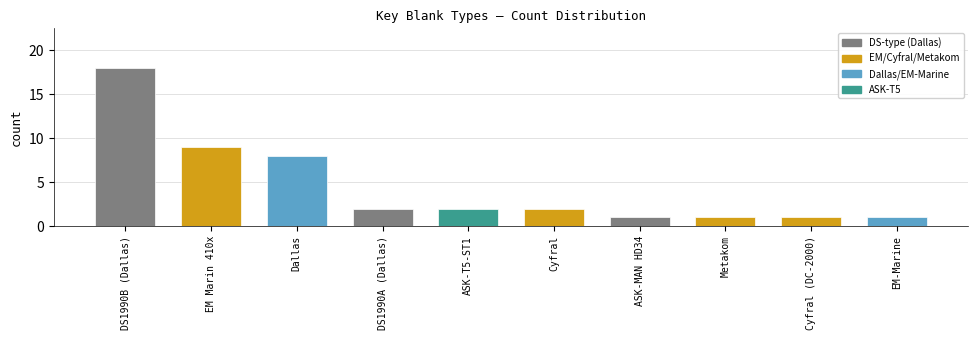

At which category does the chart reach its peak across all series?

DS1990B (Dallas)